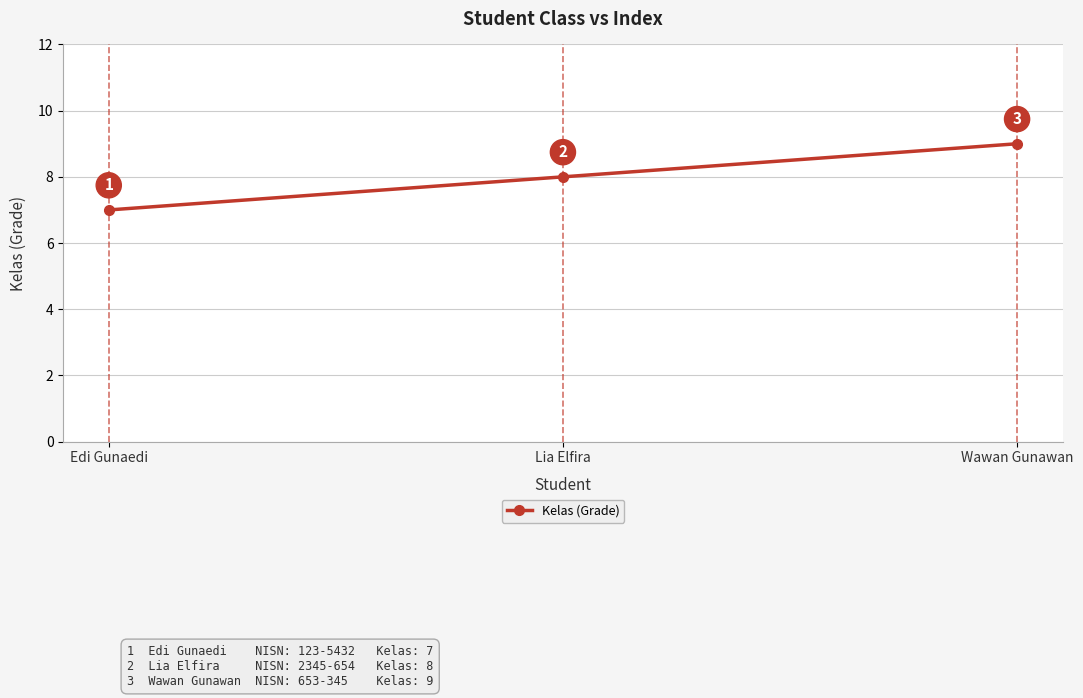

How many lines are shown in the chart?

1